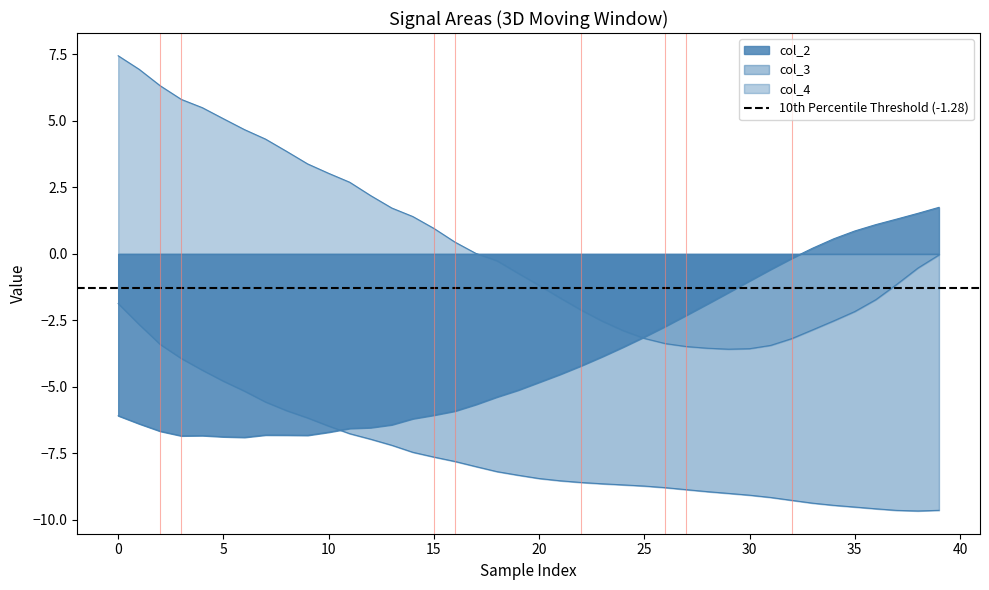

What is the difference between the maximum and minimum values in the col_3 series?

7.8